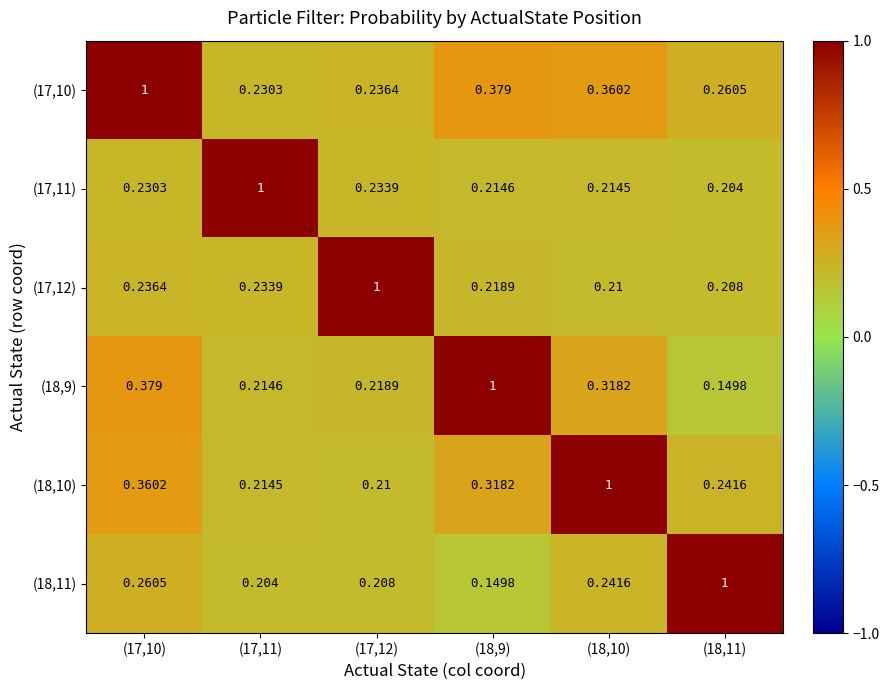

Is the value of (17,12) at (17,10) greater than the value of (17,11) at (17,11)?

No